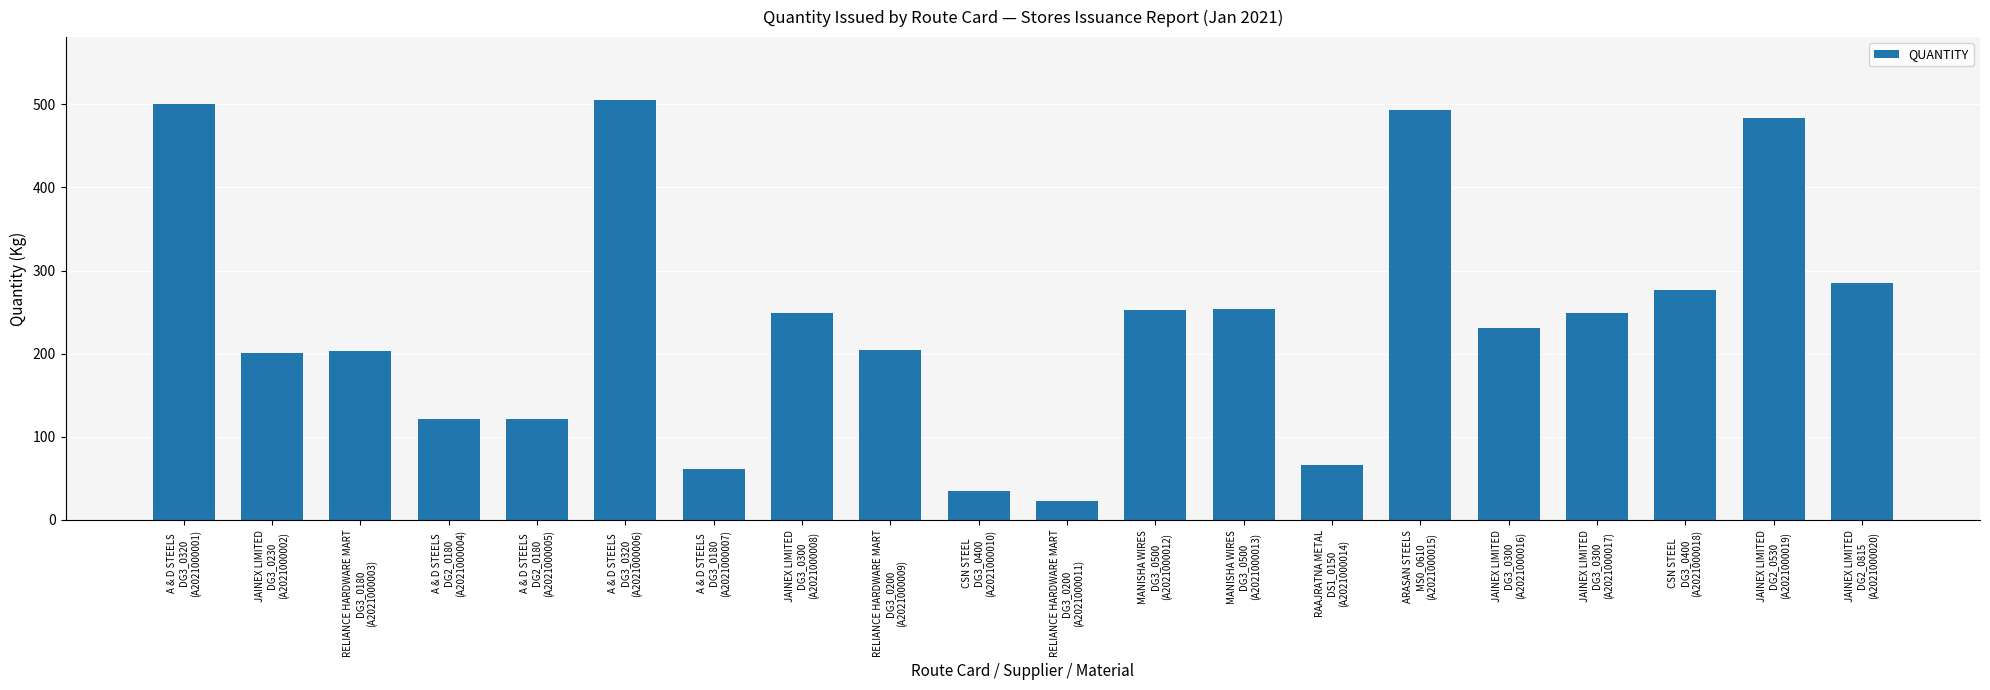

What is the difference between the maximum and minimum values?

482.0